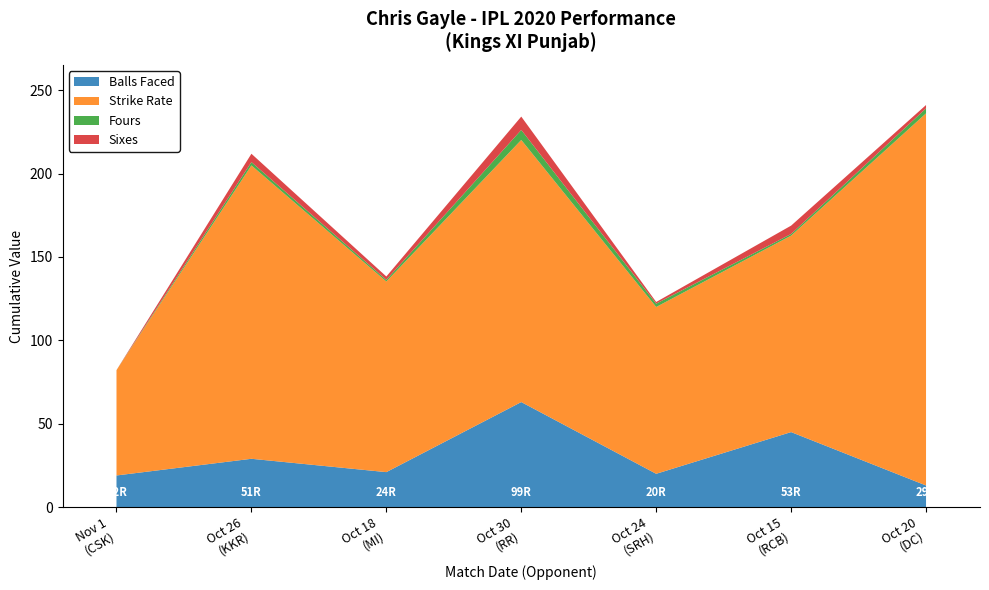

Reading right to left, what are all the values shown in this chart?

balls: 13.0	45.0	20.0	63.0	21.0	29.0	19.0
sr: 223.1	117.8	100.0	157.1	114.3	175.9	63.1
fours: 3.0	1.0	2.0	6.0	1.0	2.0	0.0
sixes: 2.0	5.0	1.0	8.0	2.0	5.0	0.0